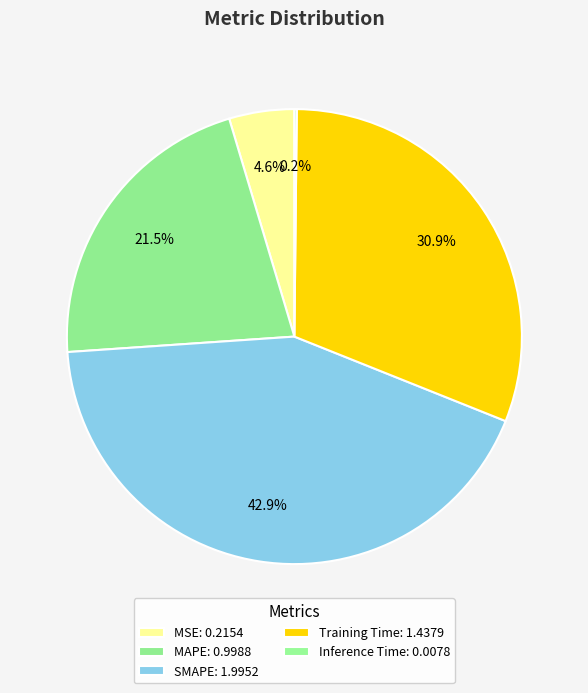

Which slice is the smallest?

Inference Time